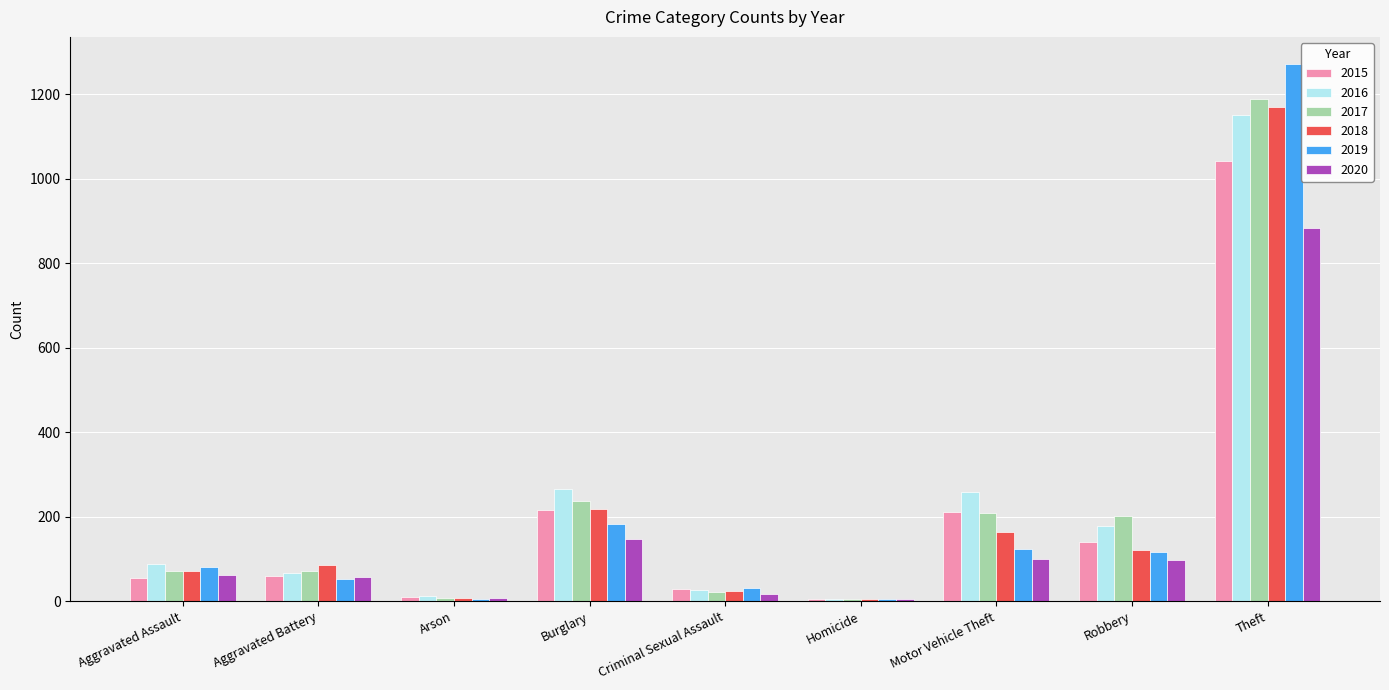

At which category does the chart reach its peak across all series?

Theft